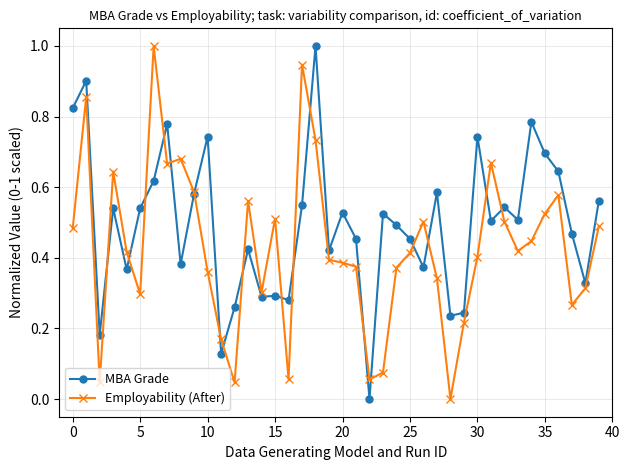

What is the maximum value for Employability (After)?

1.0